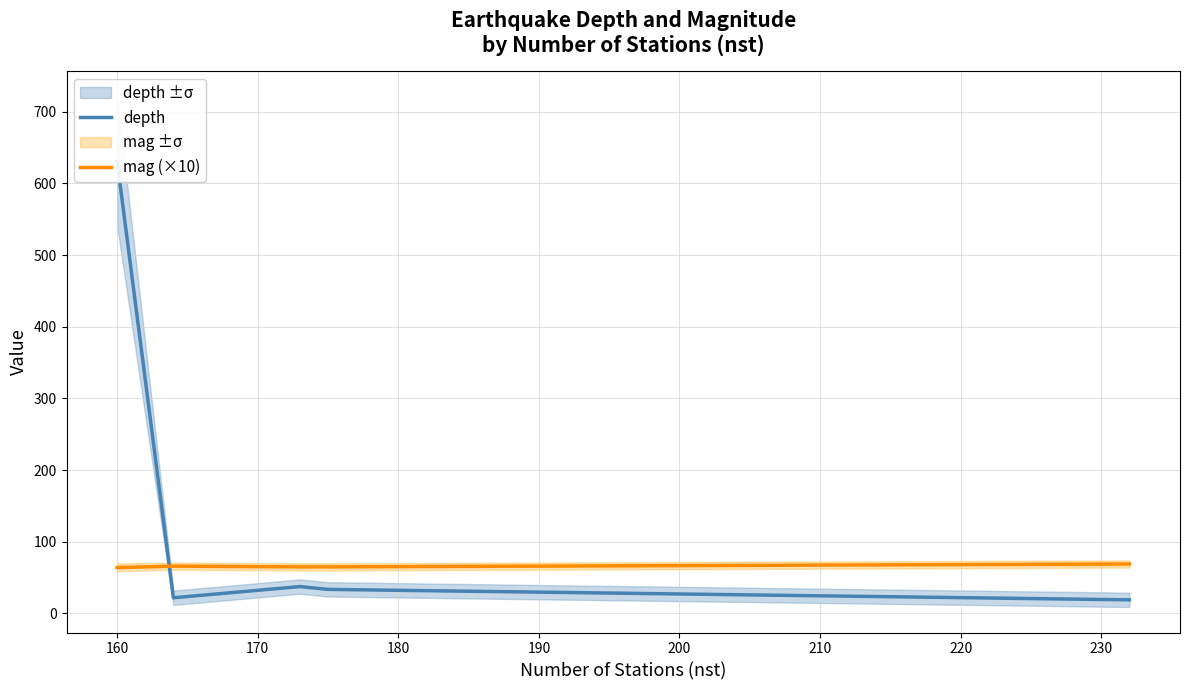

What is the average value of the depth series?

148.6